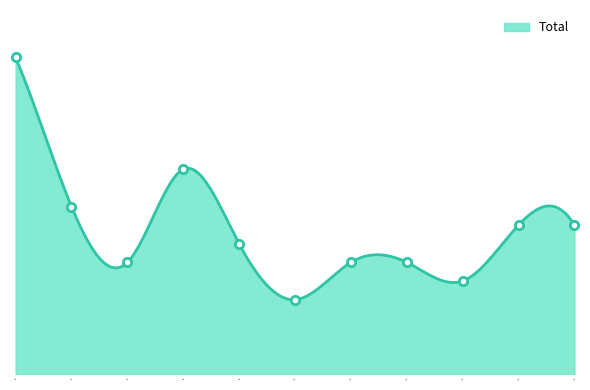

How many interior local valleys (lower than both neighbors) does the data have?

3